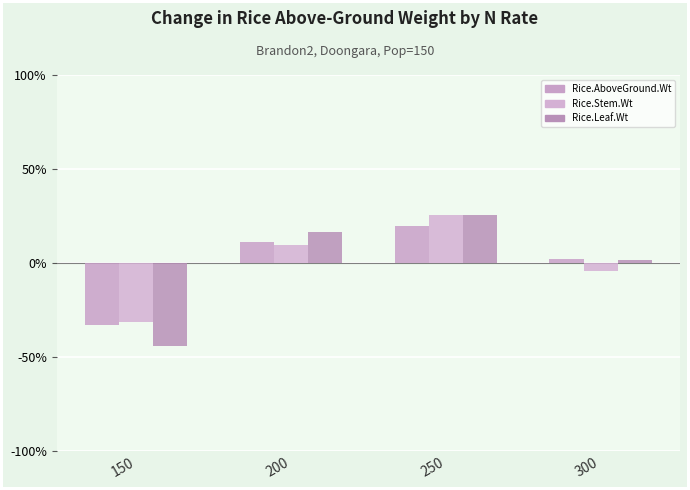

True or false: Rice.Leaf.Wt has a value of 1.6 at 300.

True